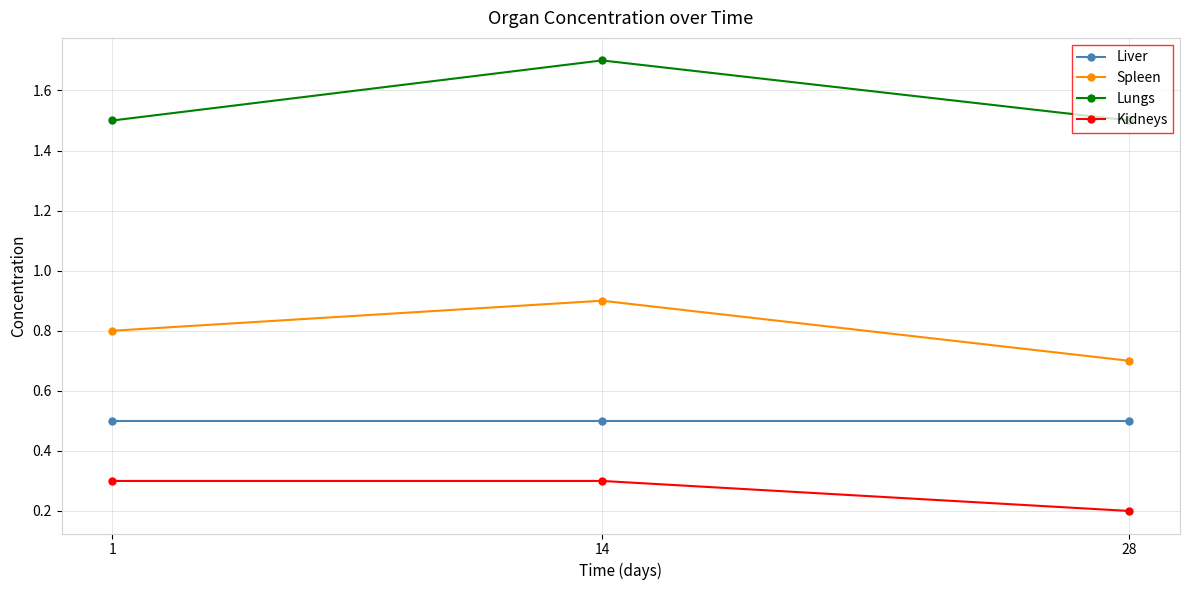

True or false: Liver has a value of 0.7 at 28.

False